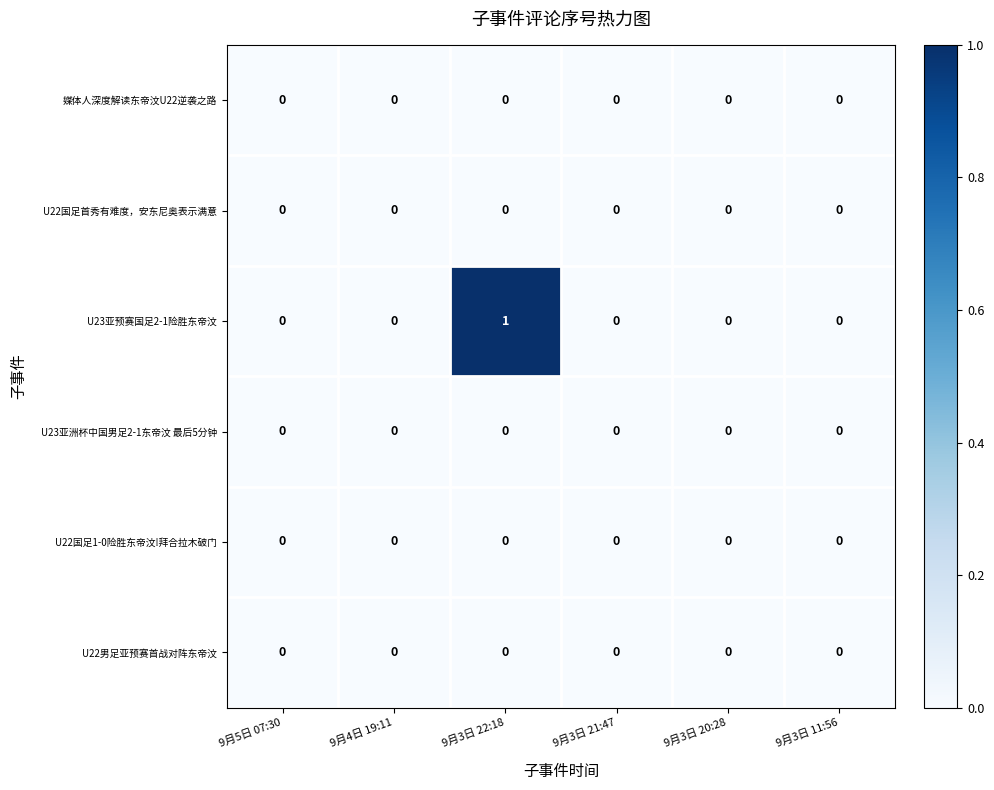

Is it true that 媒体人深度解读东帝汶U22逆袭之路 equals 0 at 9月3日 22:18?

True